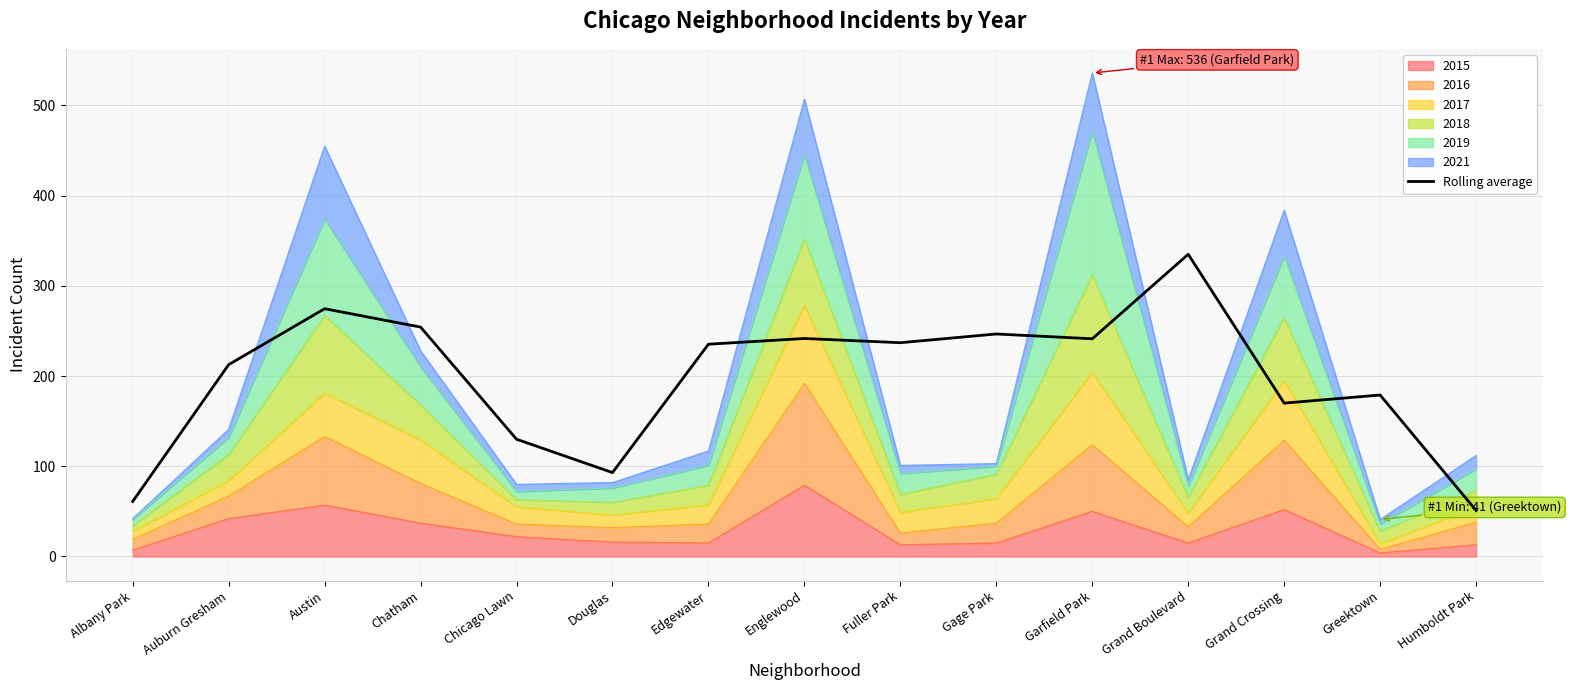

How many interior local peaks (higher than both neighbors) does the data have?

5